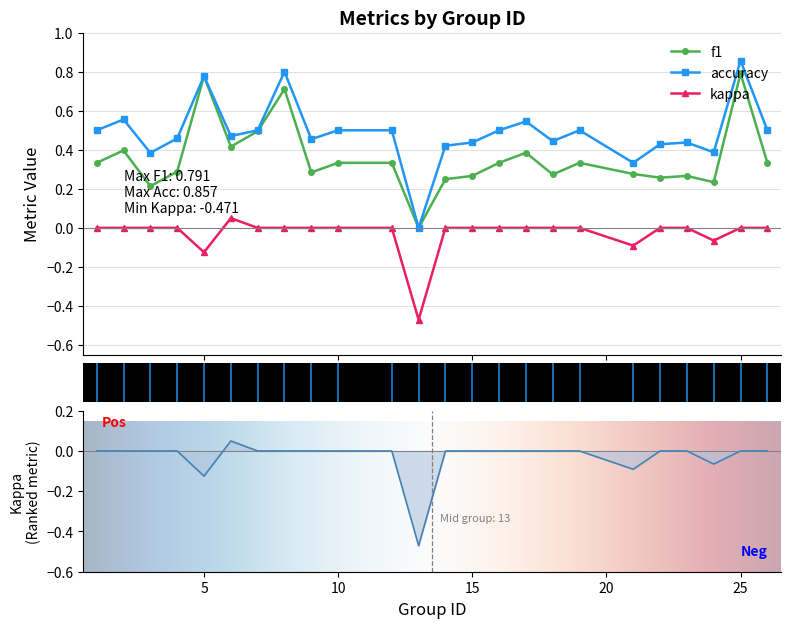

At which category does f1 reach its first local valley?

3